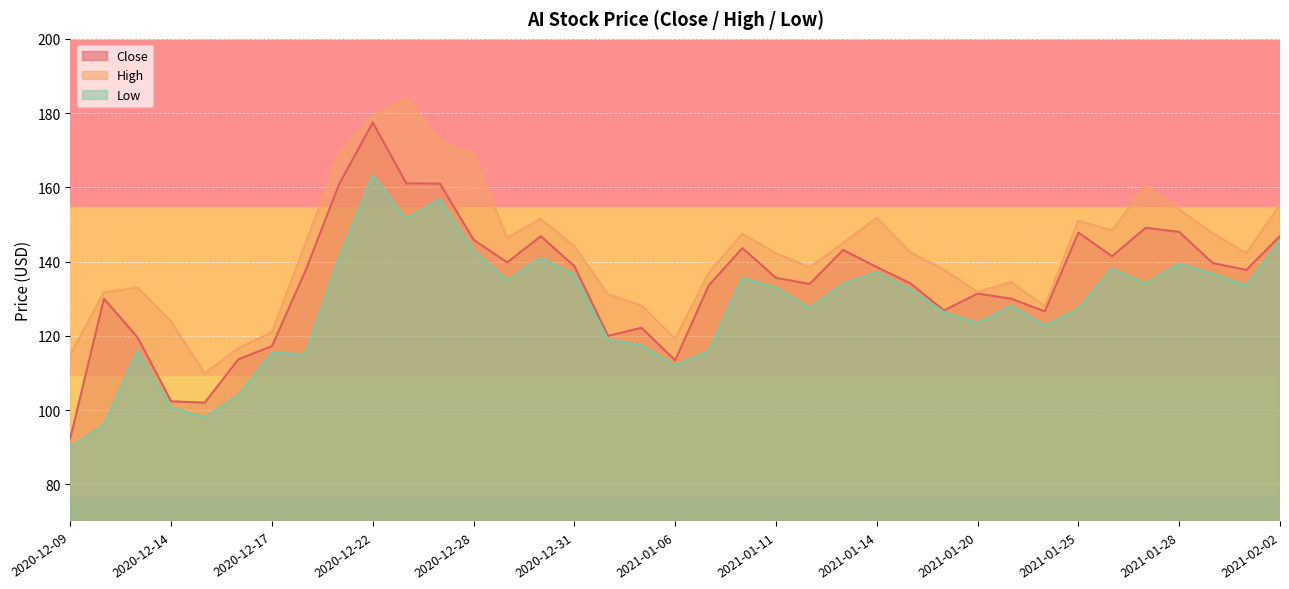

At which label does Low reach its minimum?

2020-12-09